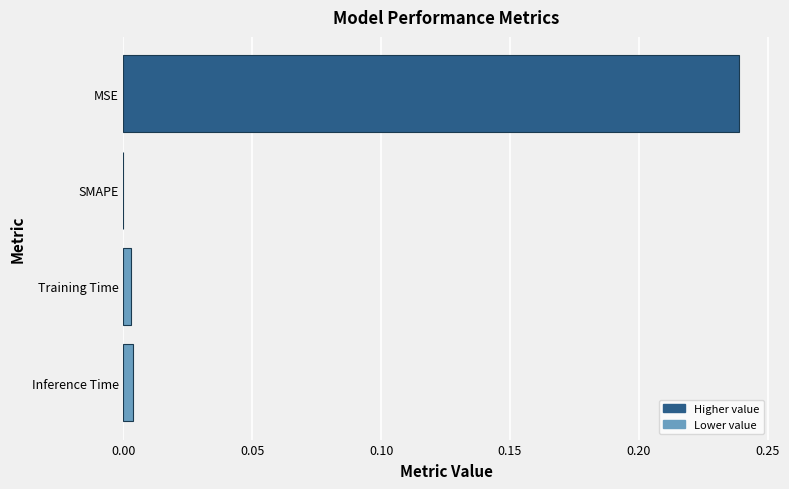

Is it true that the value at SMAPE is 0.0?

True